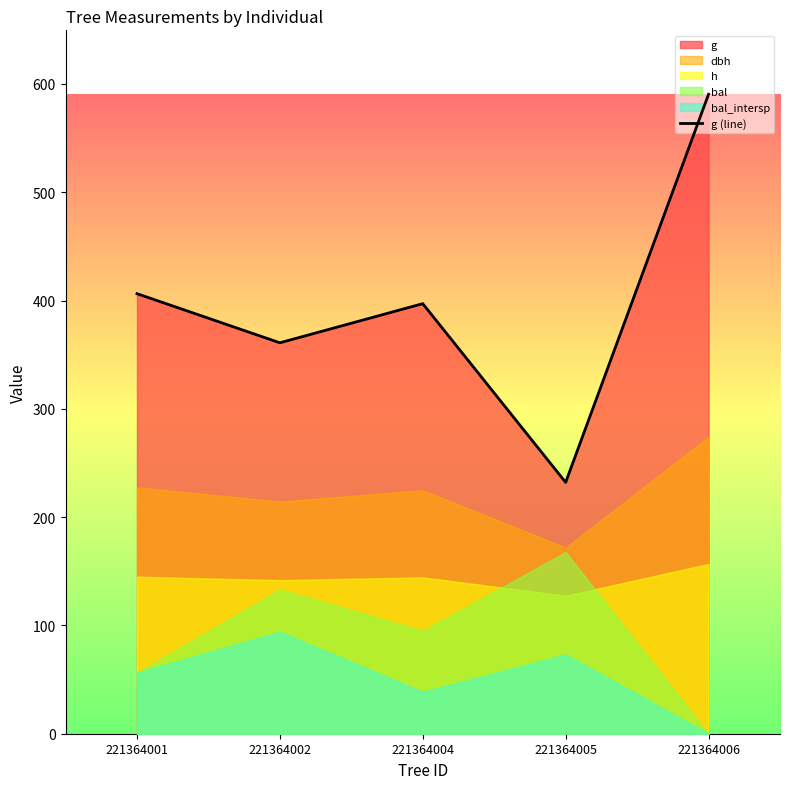

Which category has the highest value across all series?

221364006